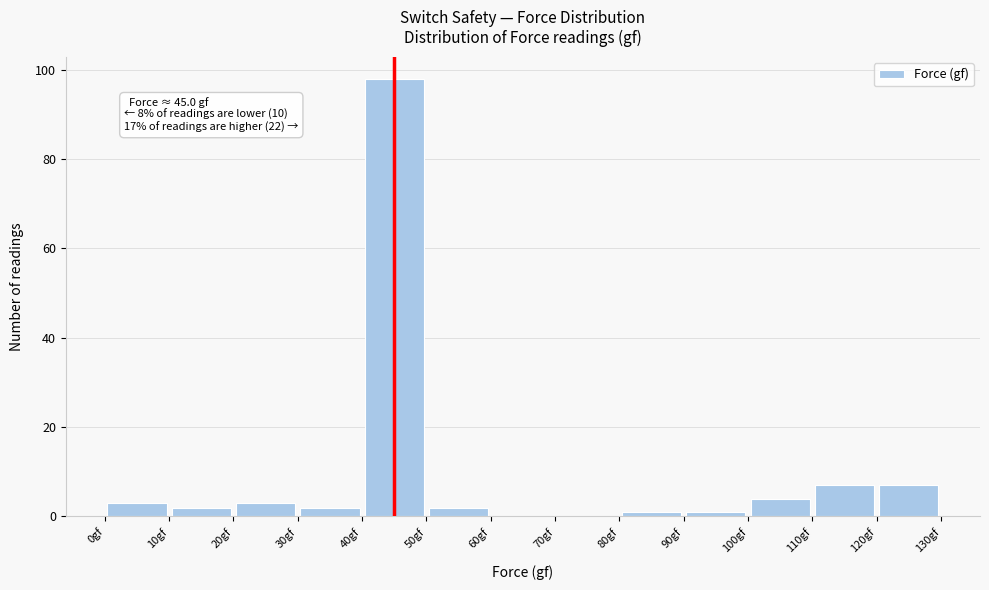

Which range on the x-axis has the tallest bar?

40 to 50